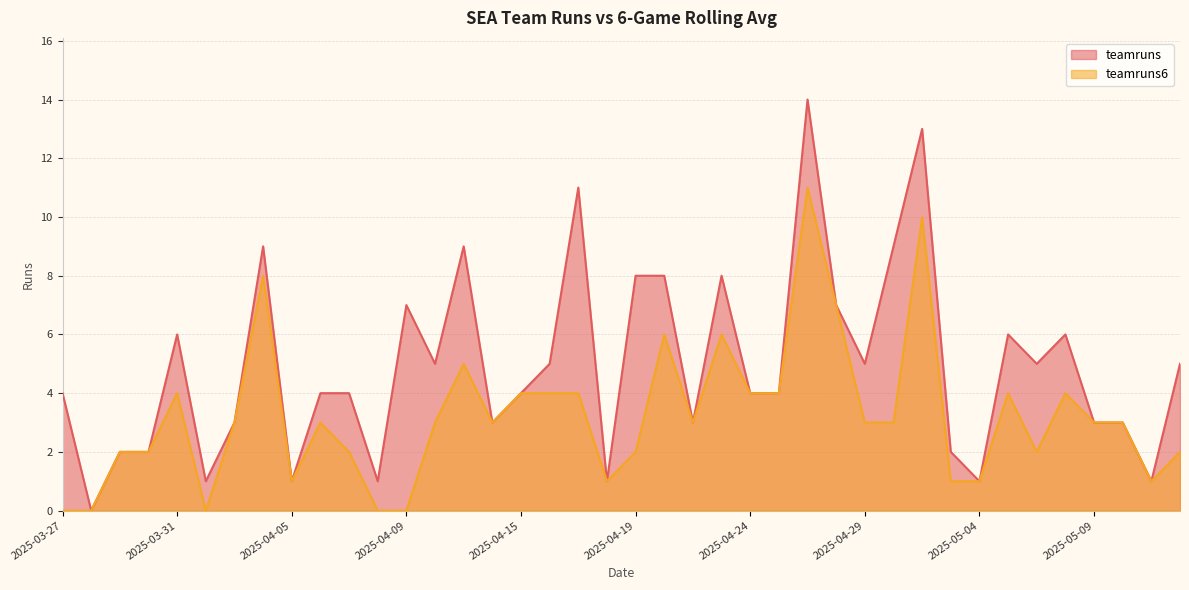

Where is the first local minimum for teamruns6?

2025-04-01